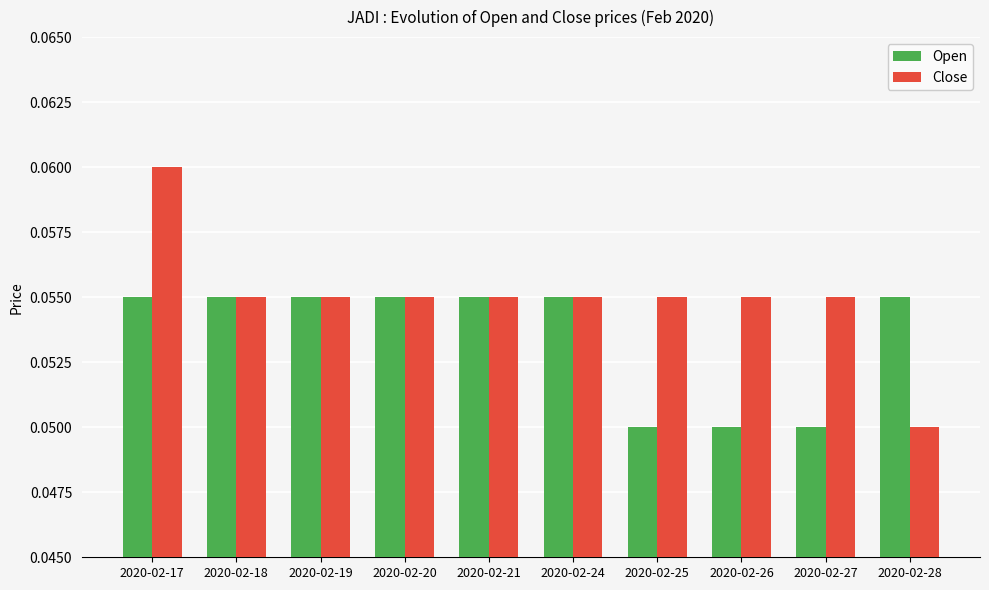

How many groups of bars are there?

10